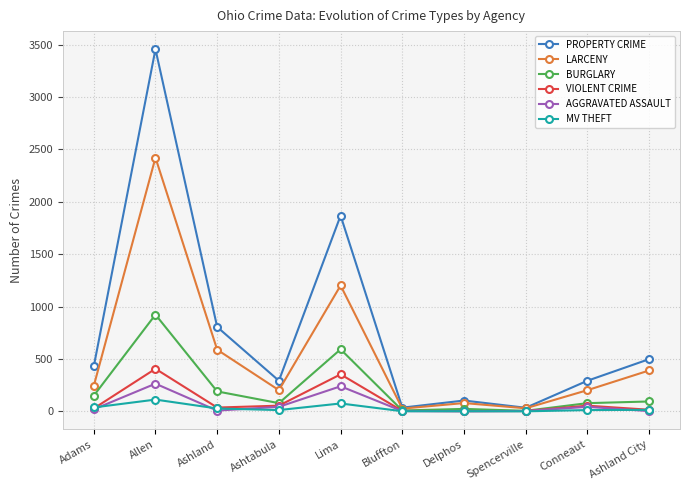

What is the maximum value shown in the chart?

3456